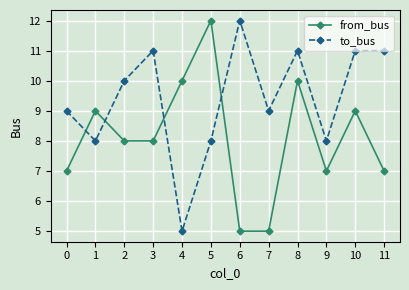

In from_bus, how many points are higher than both neighbors (excluding endpoints)?

4